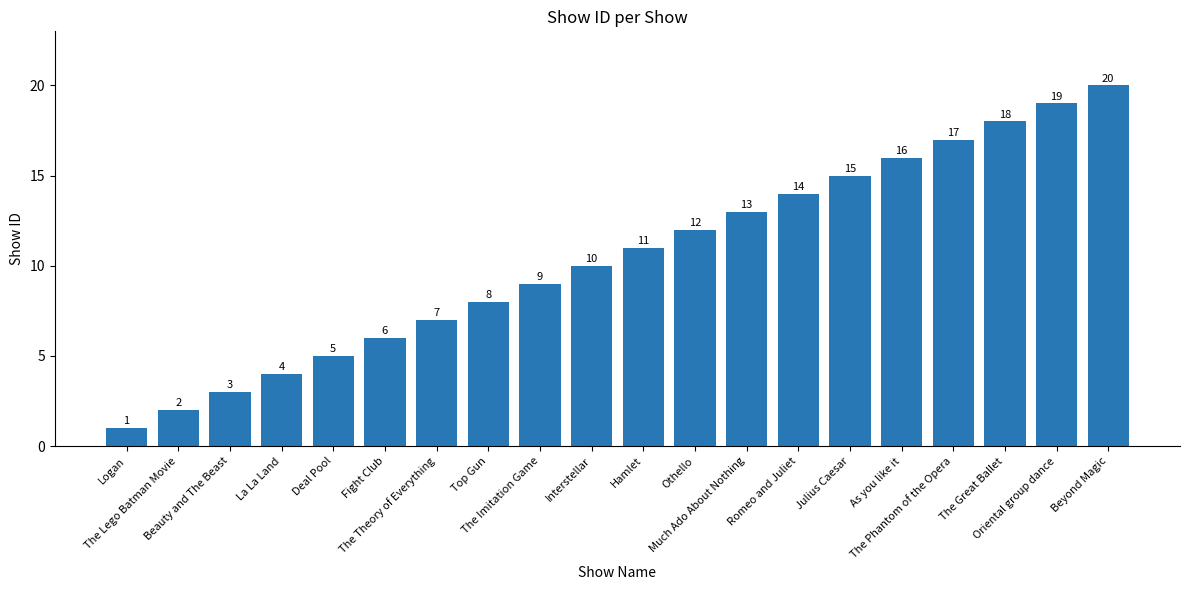

Are the bars grouped side by side (vs. stacked)?

No